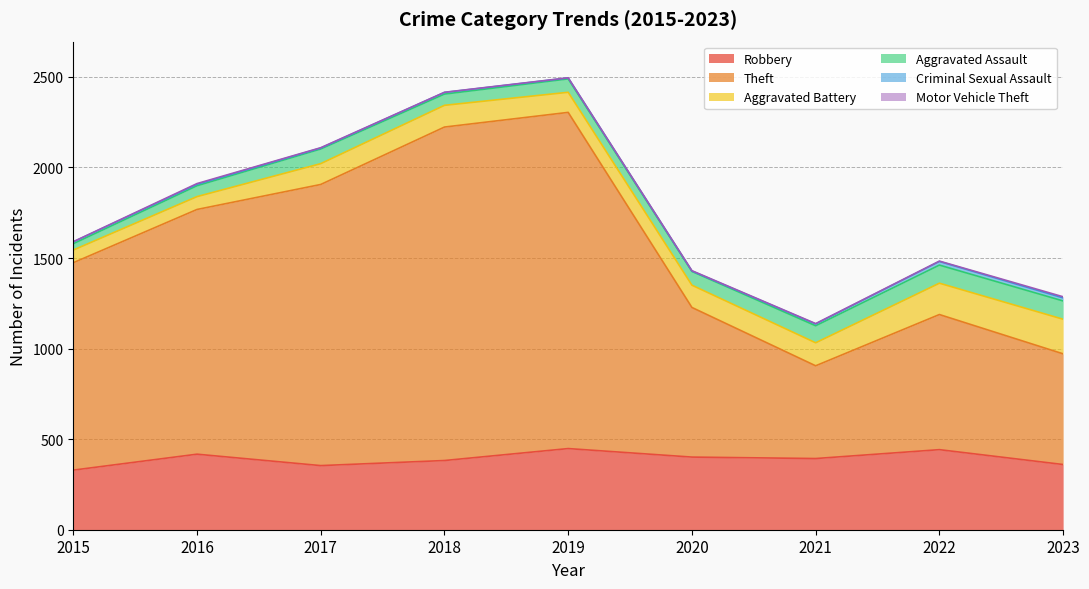

True or false: Motor Vehicle Theft and Criminal Sexual Assault intersect in this chart.

False